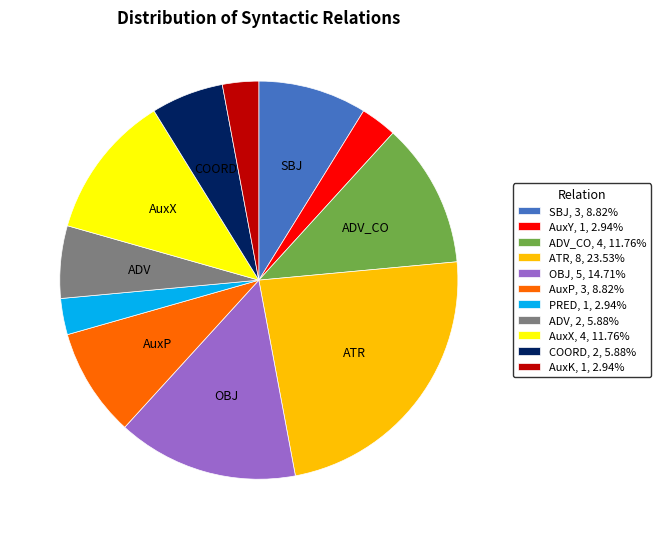

Do ATR, 8, 23.53% and SBJ, 3, 8.82% together represent more than half of the pie?

No